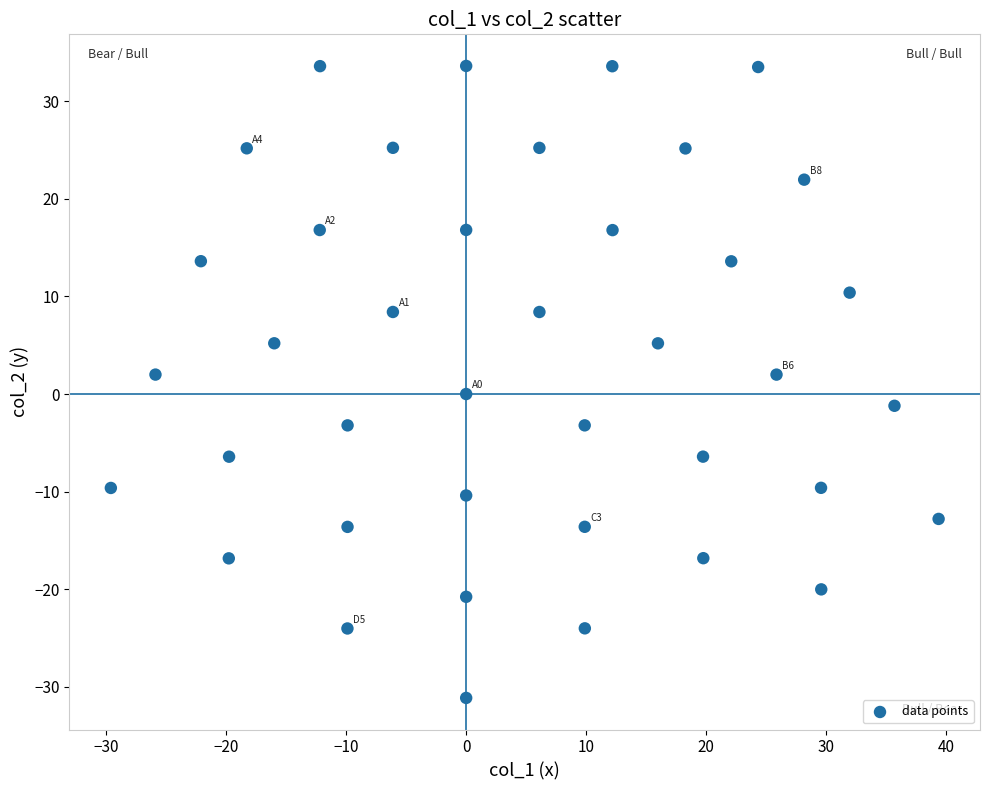

What is the range of X values (max minus min)?

69.0